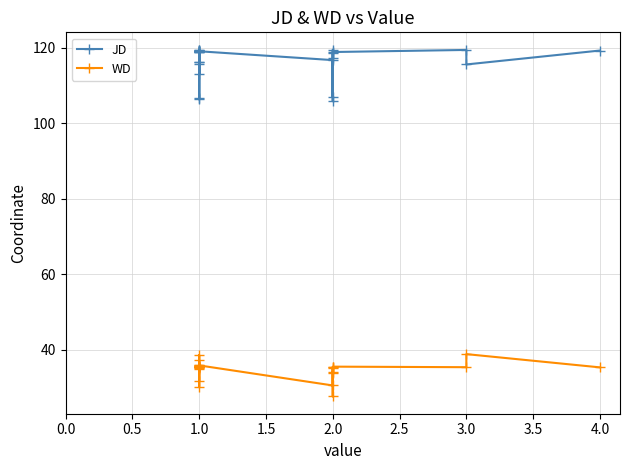

How many lines are shown in the chart?

2